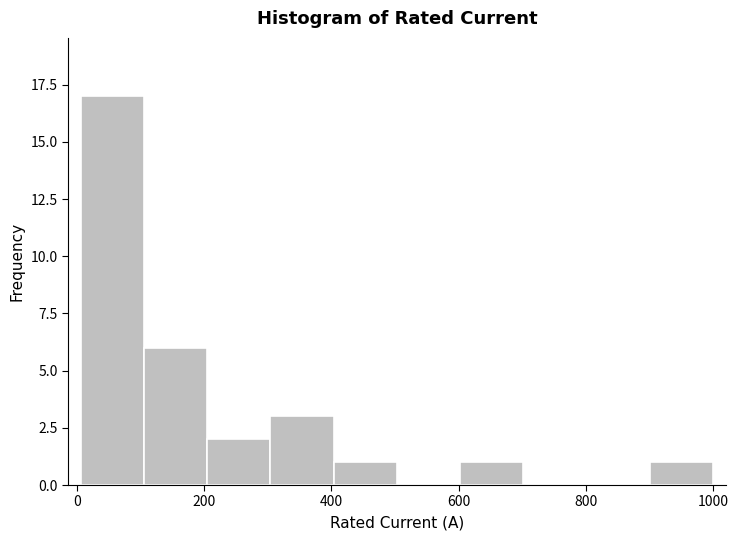

Which range on the x-axis has the tallest bar?

0 to 100